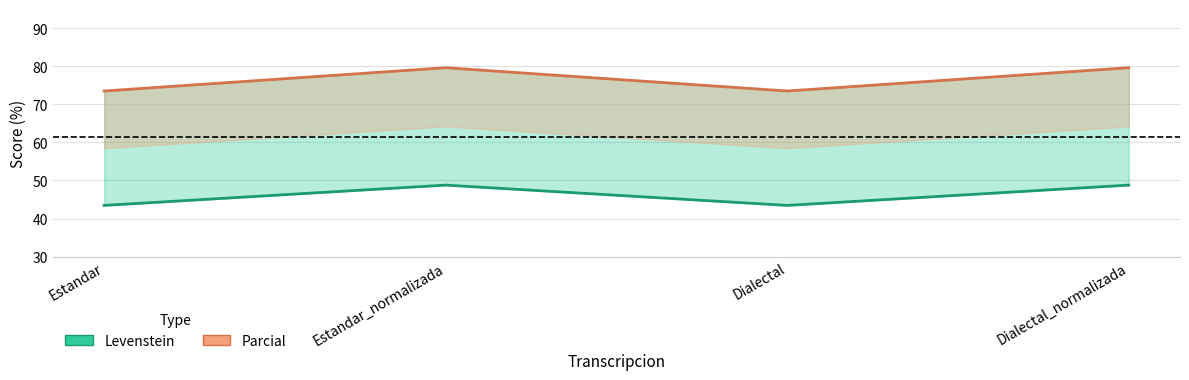

How many lines are shown in the chart?

2